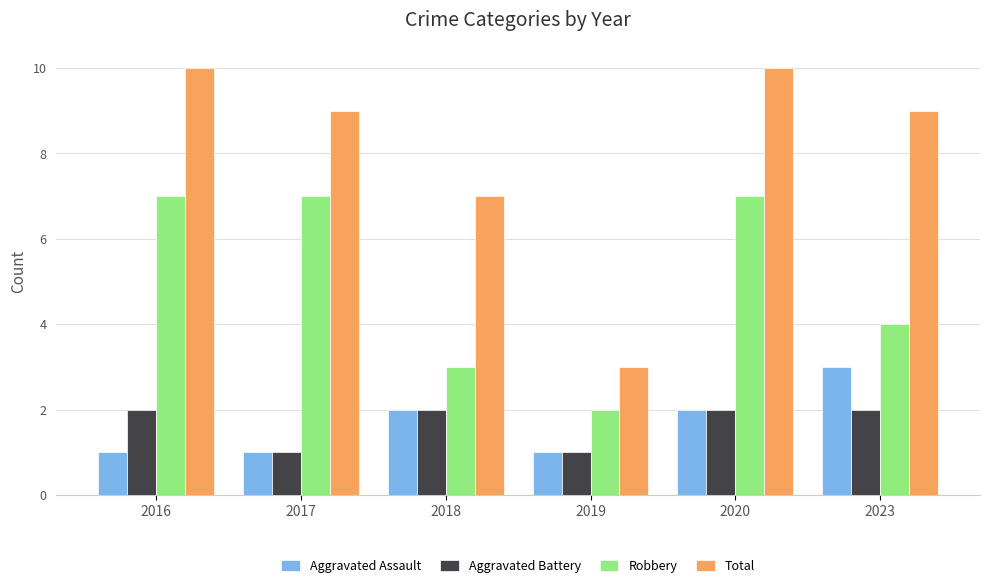

At which category is the sum across all series the highest?

2020